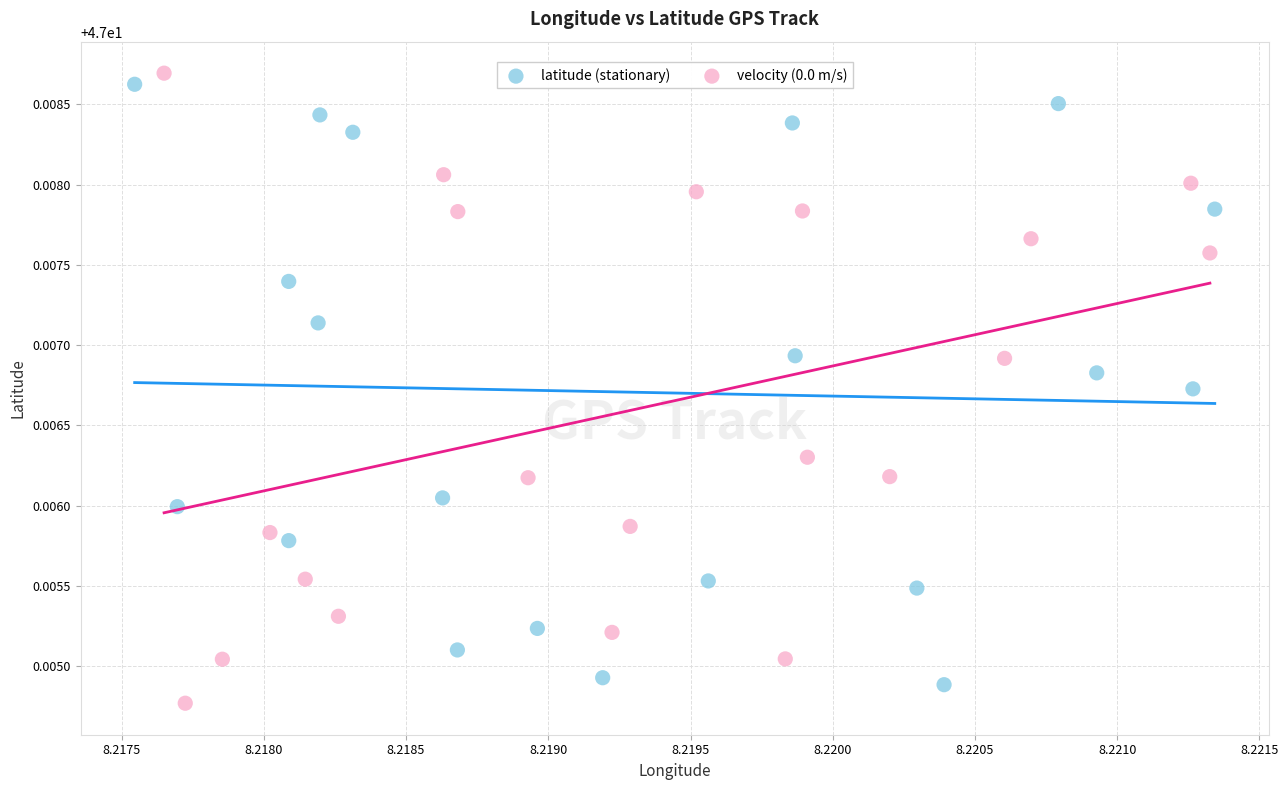

What are all the series names shown in the legend?

latitude (stationary), velocity (0.0 m/s)